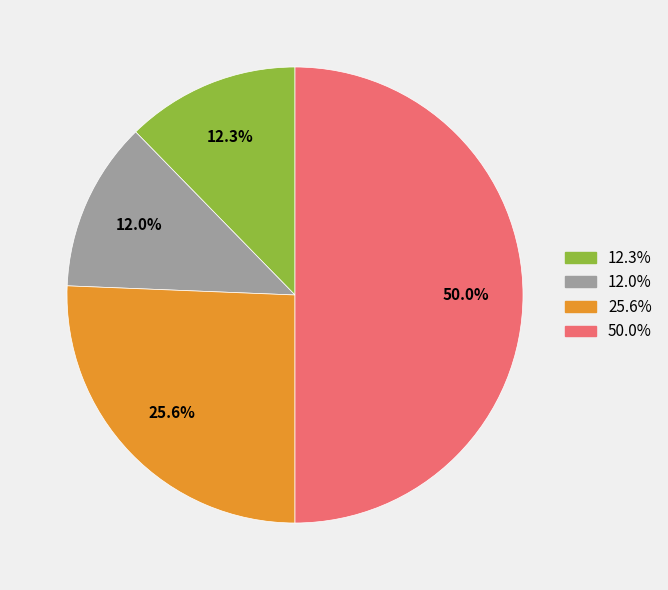

Does 12.0% represent more than half of the total?

No